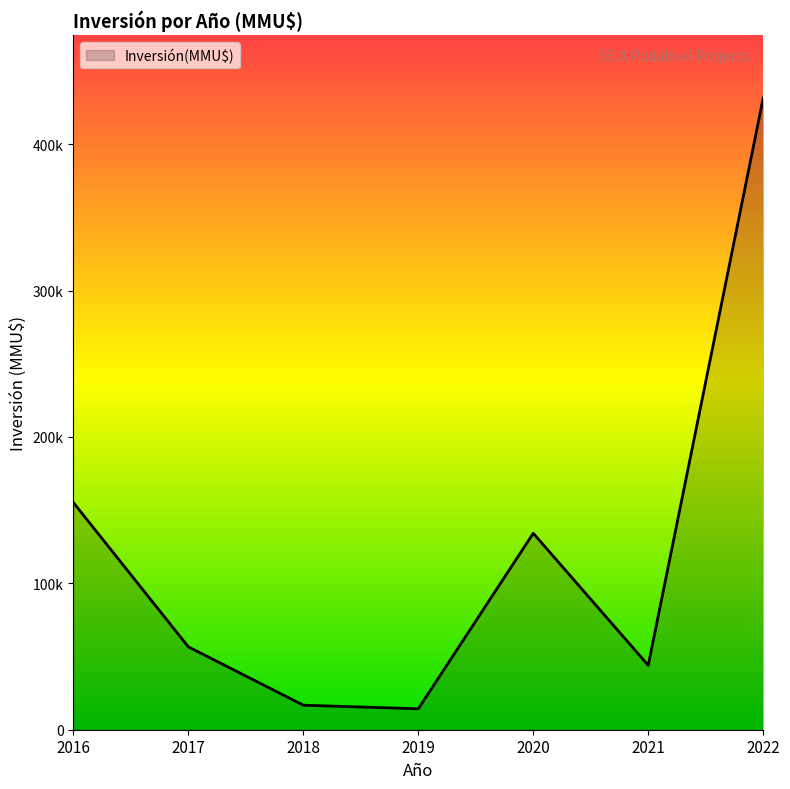

Does the chart display data point markers on the line(s)?

No